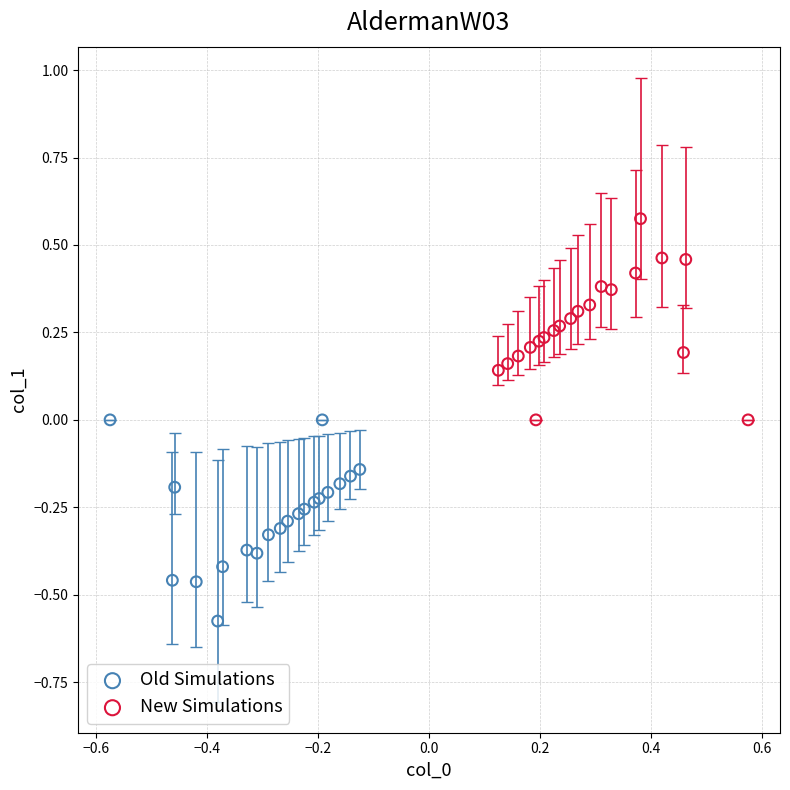

Which series contains the highest Y value?

New Simulations